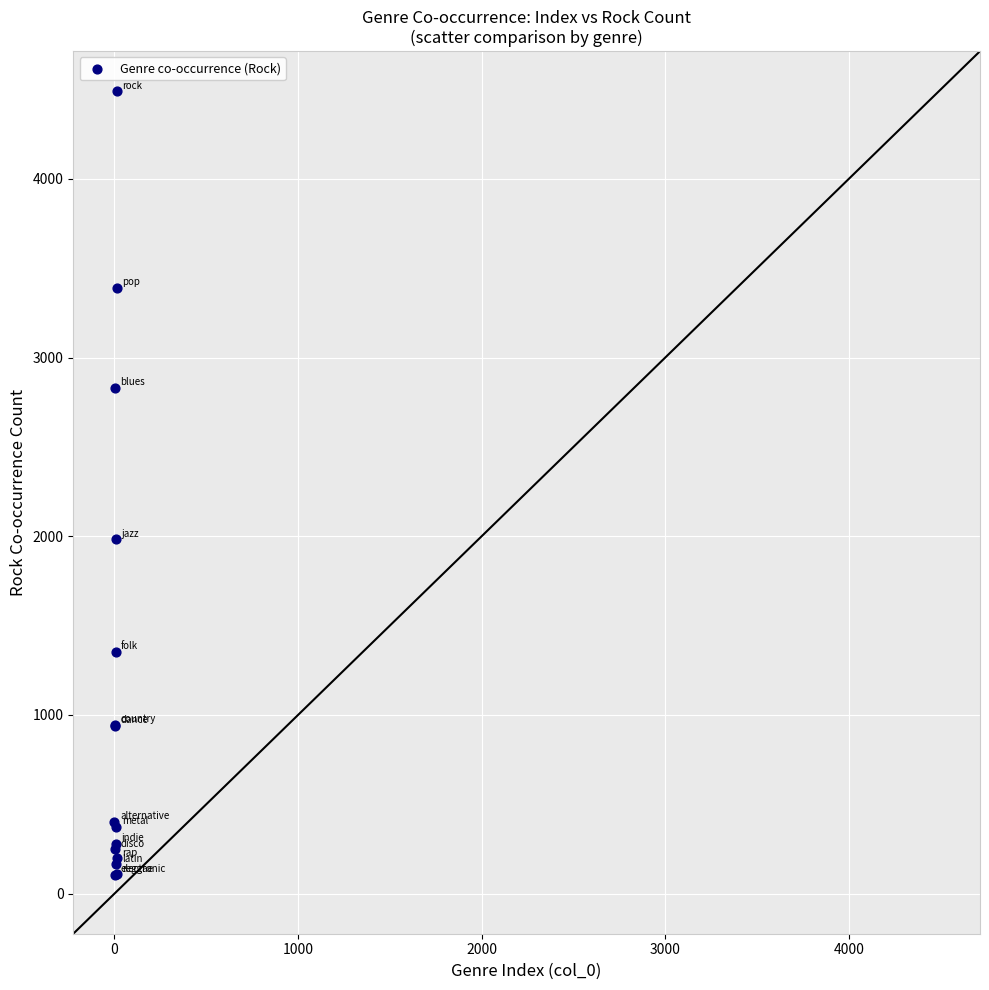

What Y value in the scatter plot is closest to 2297?

1982